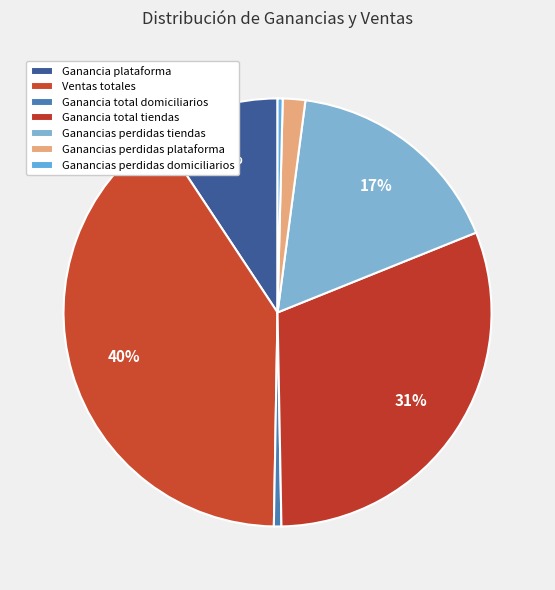

How many segments does this pie chart have?

7